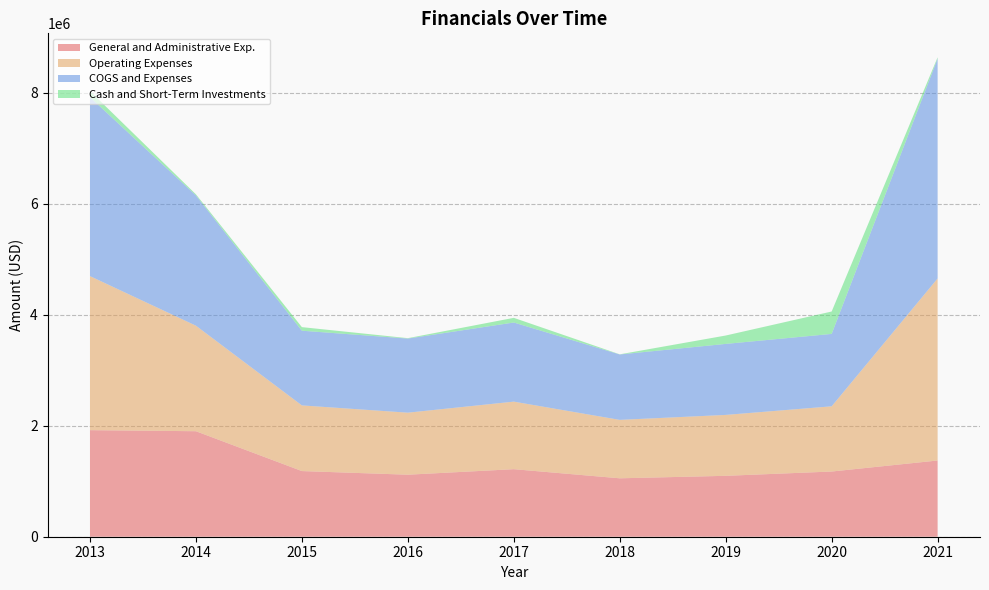

What is the minimum value for General and Administrative Exp.?

1052830